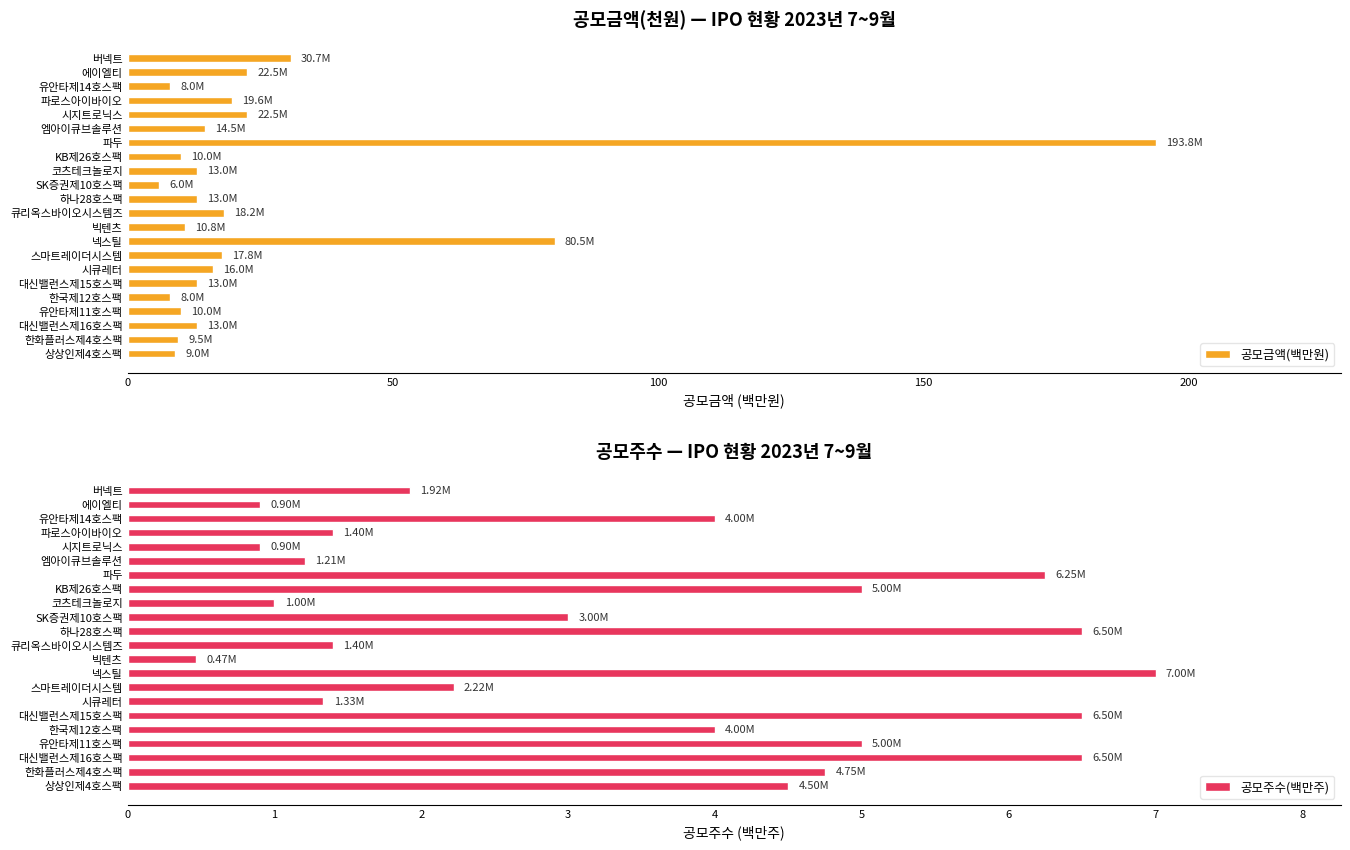

At how many categories does at least one series exceed 55?

2